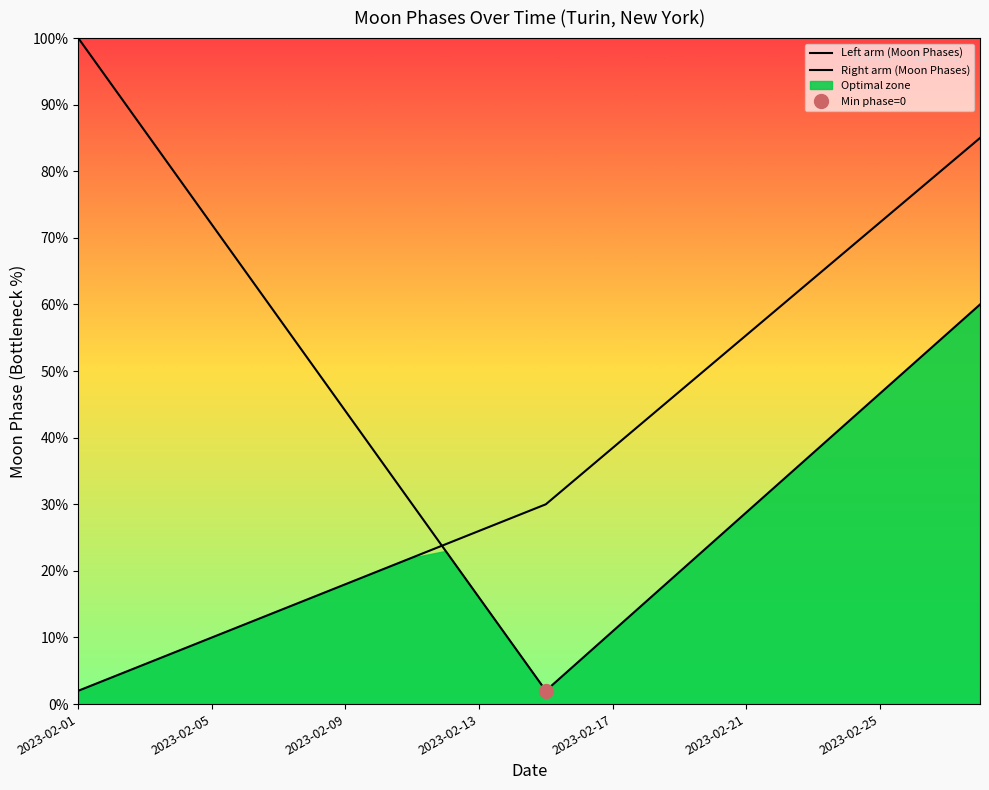

True or false: Right arm (Moon Phases) has more than 0 interior local peaks.

False